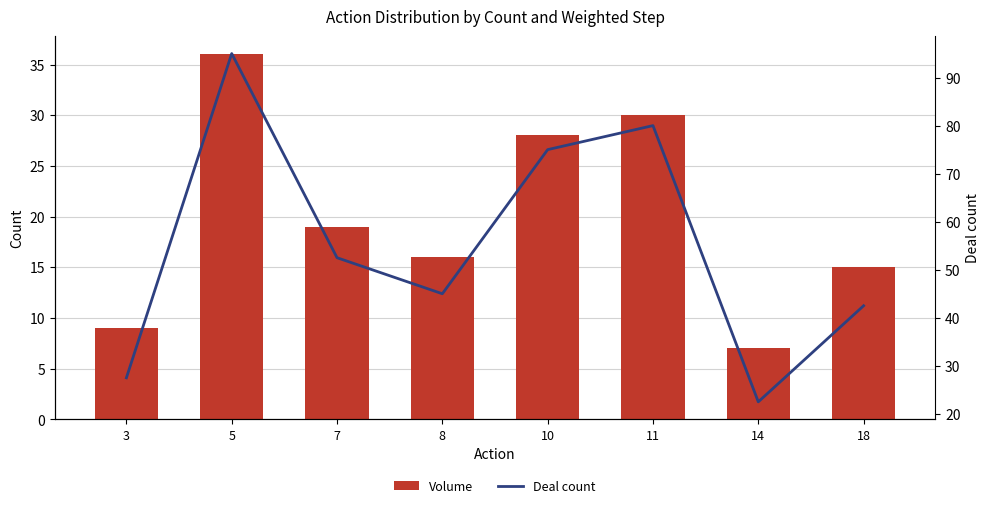

List the series in order of their peak value, lowest first.

Volume, Deal count